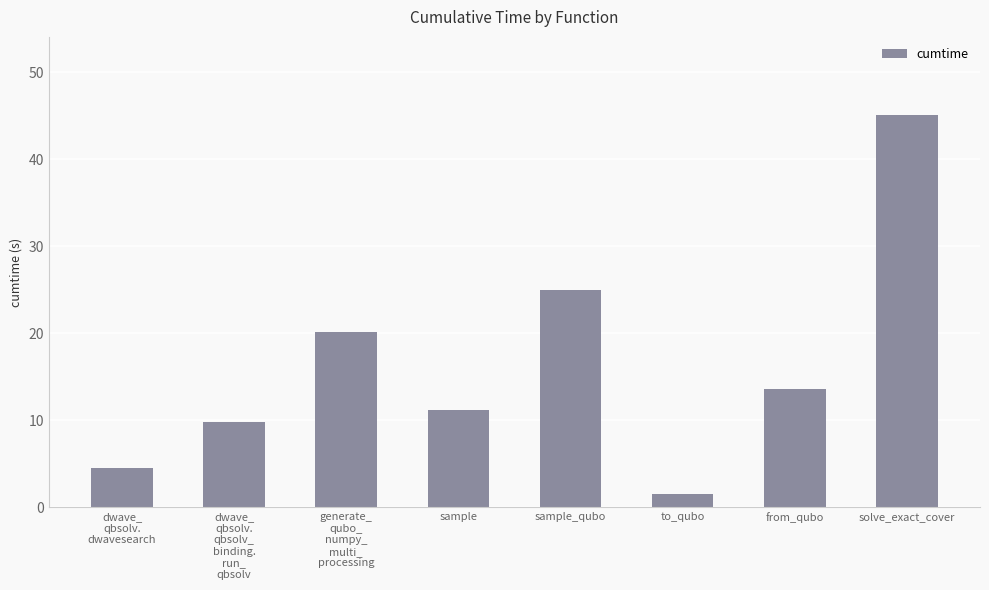

What is the label of the 2nd bar from the right?

from_qubo